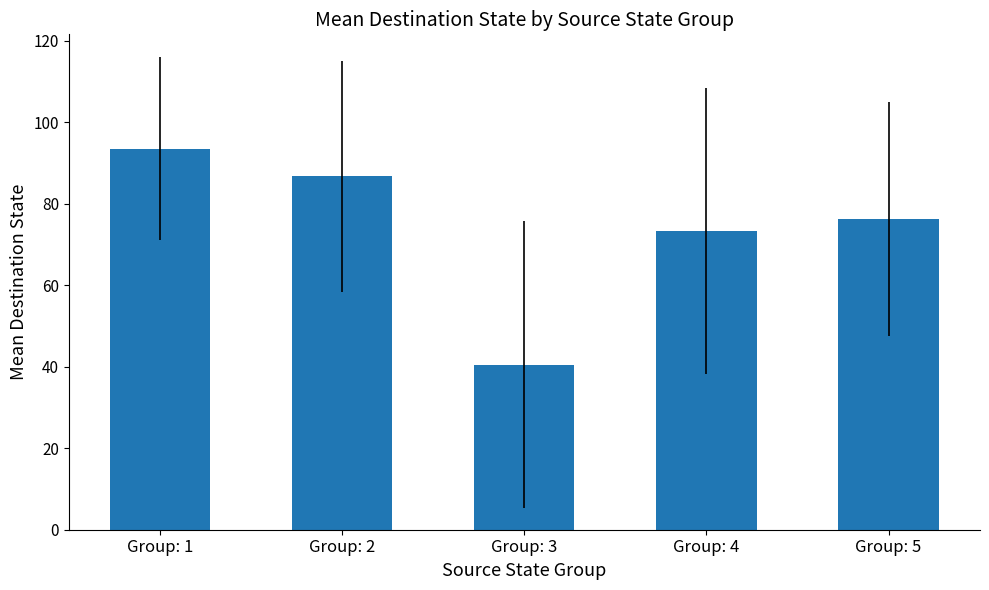

Where is the data nearest to the value 67?

Group: 4